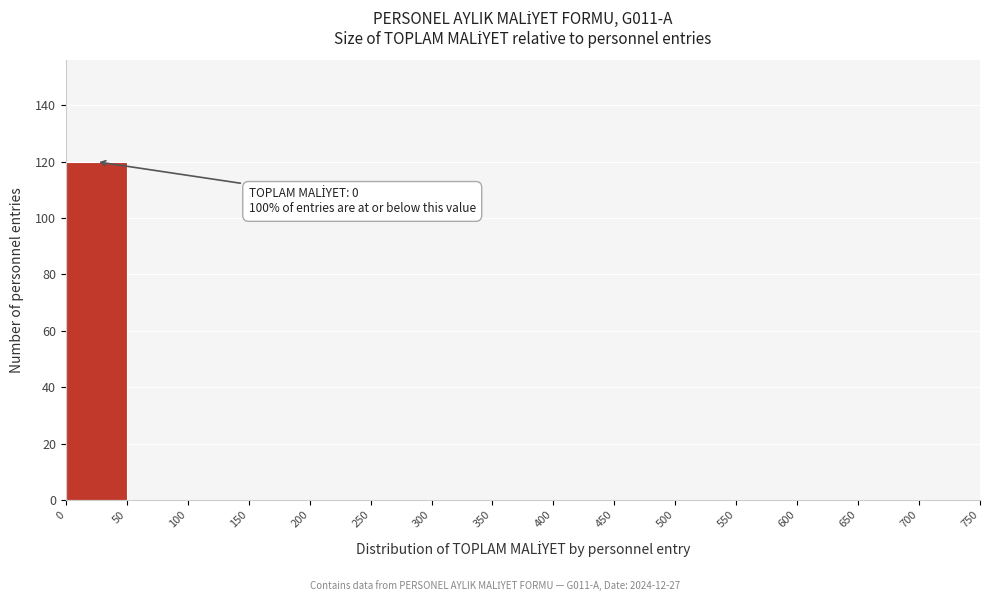

Over which range of the x-axis is the bar tallest?

0 to 50